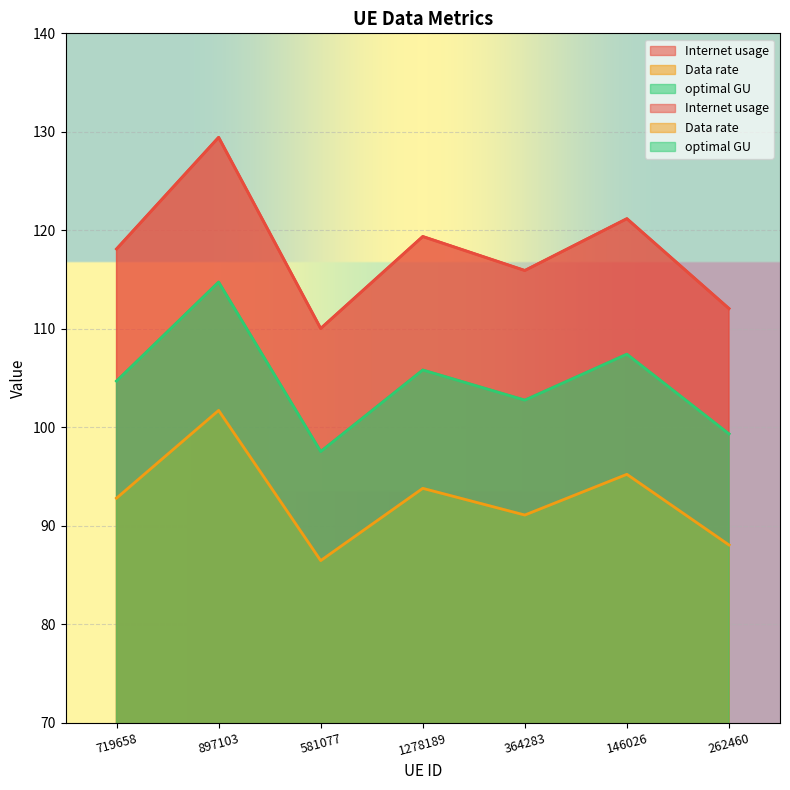

At which label is Internet usage closest to 119?

1278189